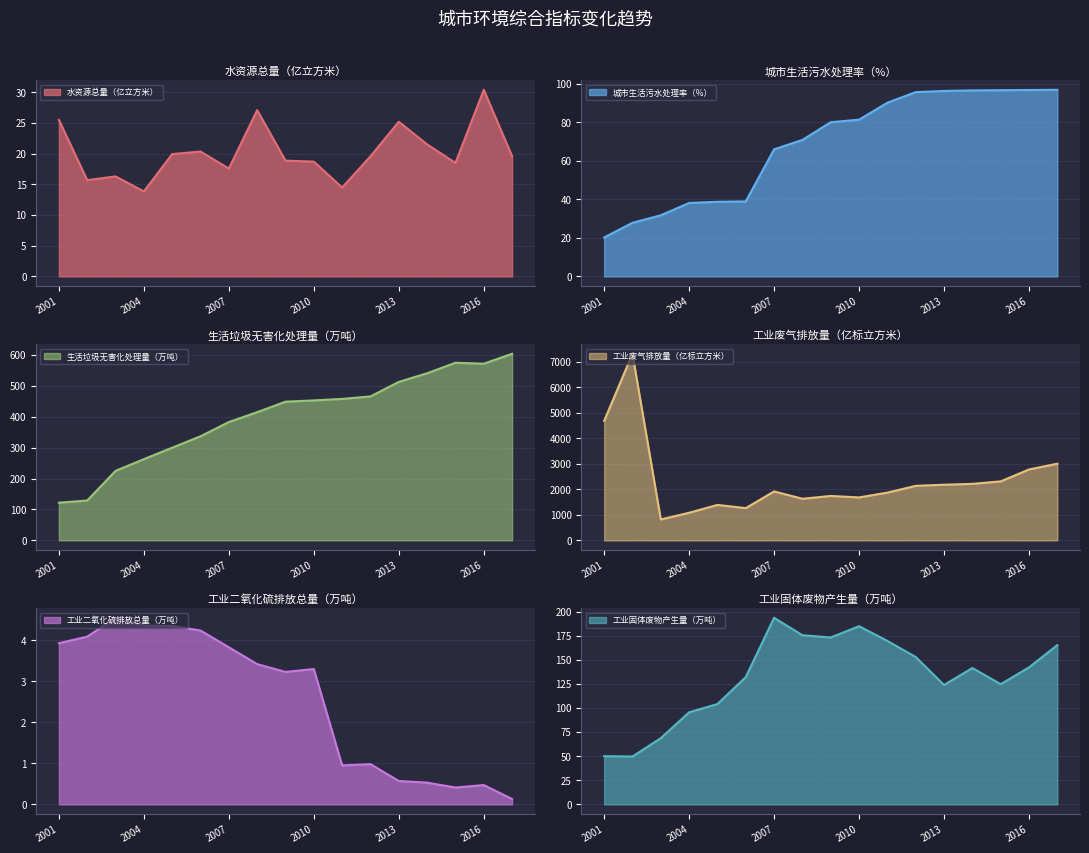

Which label corresponds to the largest value in the chart?

2002